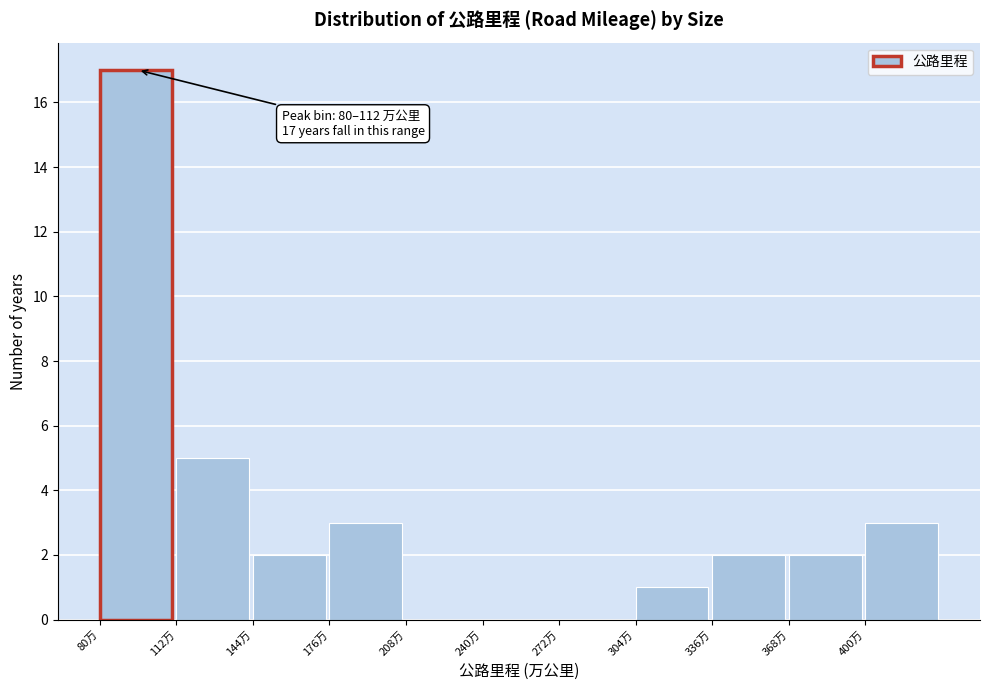

Over which range of the x-axis is the bar tallest?

80 to 112